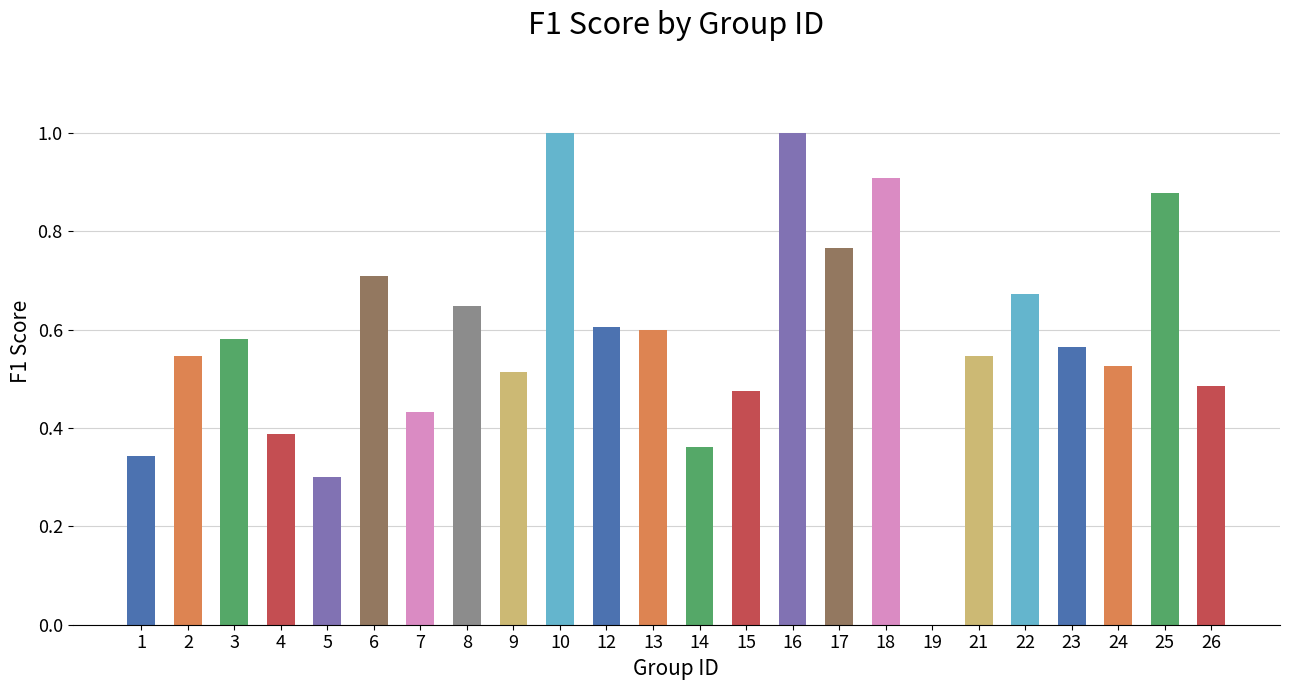

What is the sum of the values at 24 and 15?

1.0